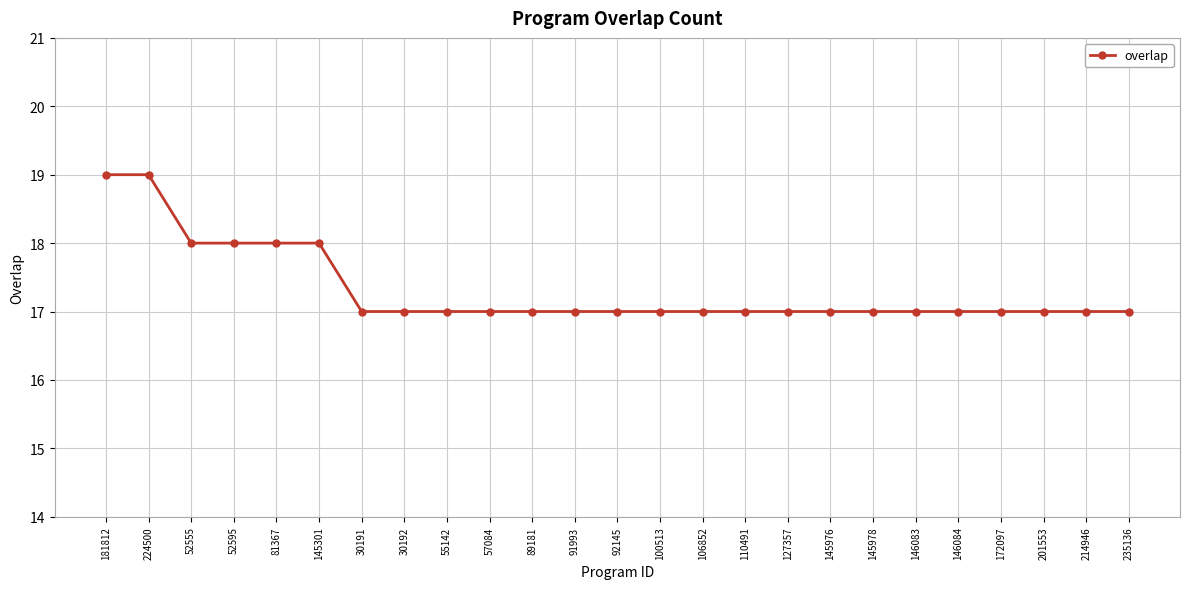

Count the values in the range 17 to 18.

23